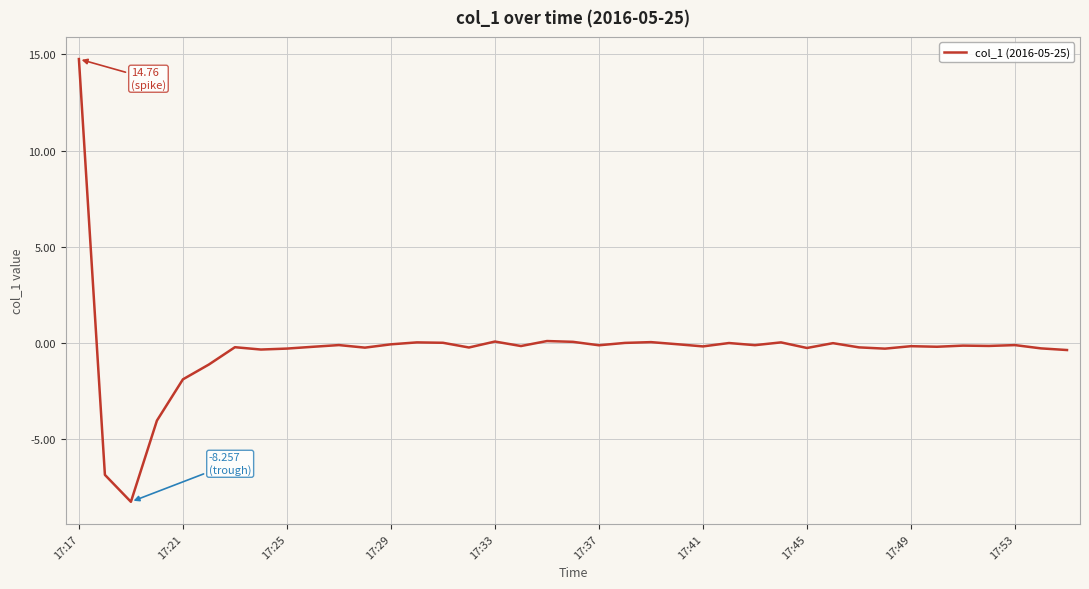

True or false: there are more than 1 points higher than both neighbors.

True